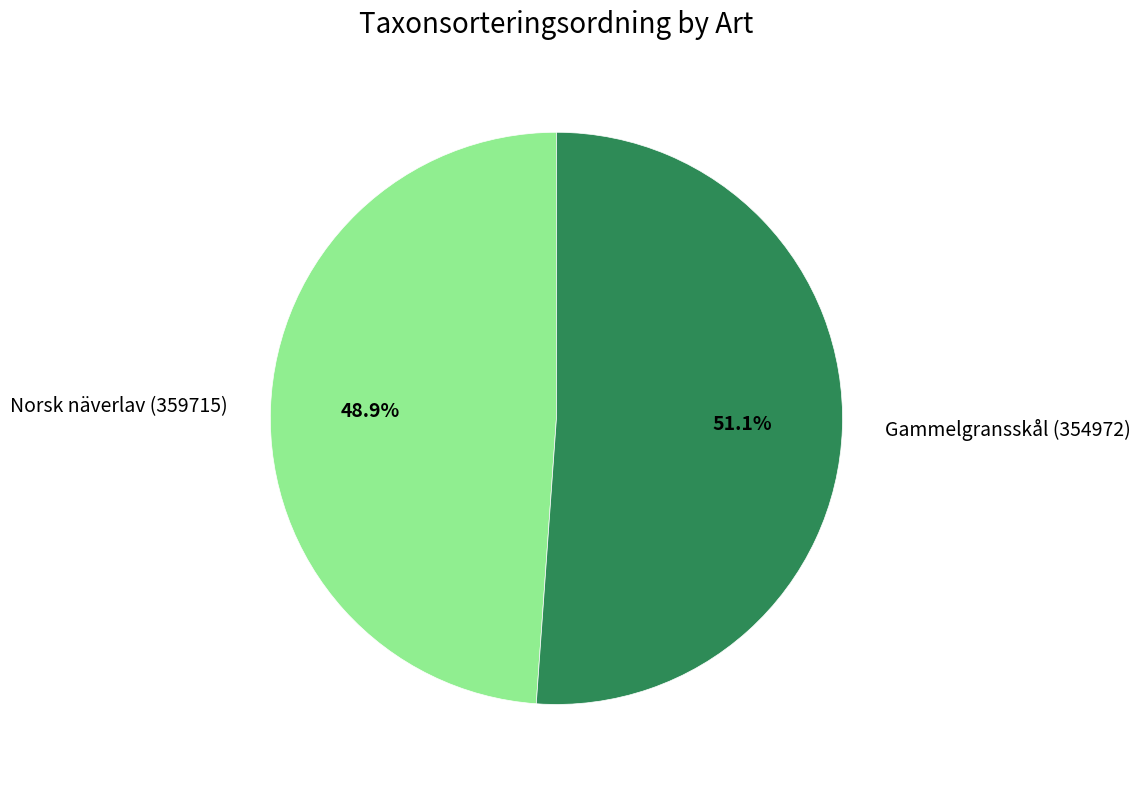

To the nearest percent, what is the difference between the Norsk näverlav (359715) and Gammelgransskål (354972) slice percentages?

2%